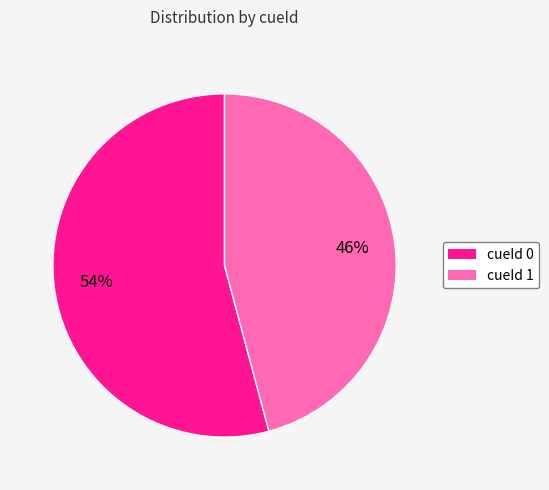

To the nearest percent, what is the average slice percentage?

50%